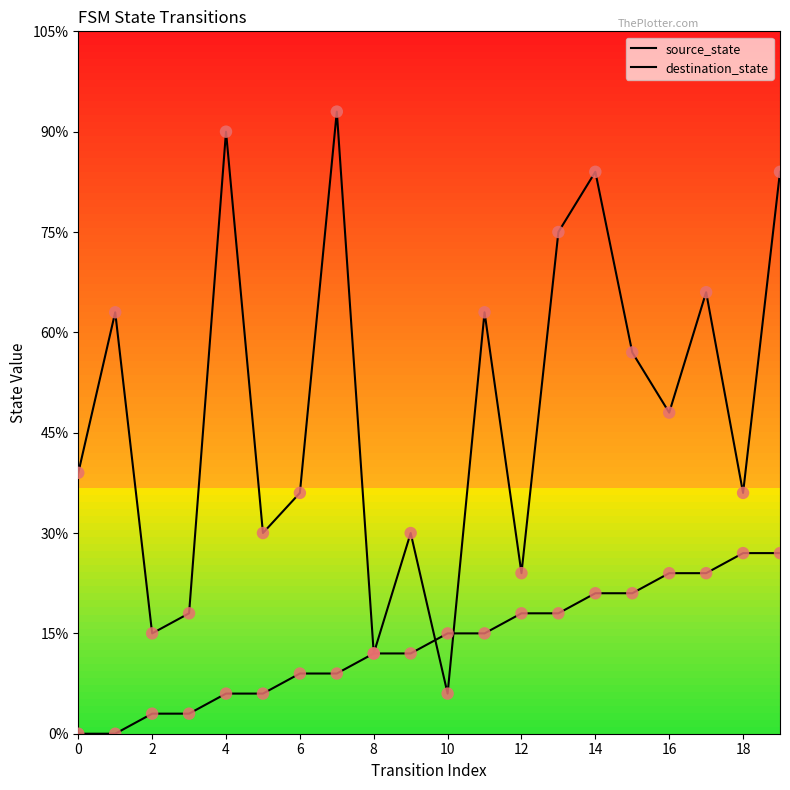

Which series has the largest total across all categories?

destination_state